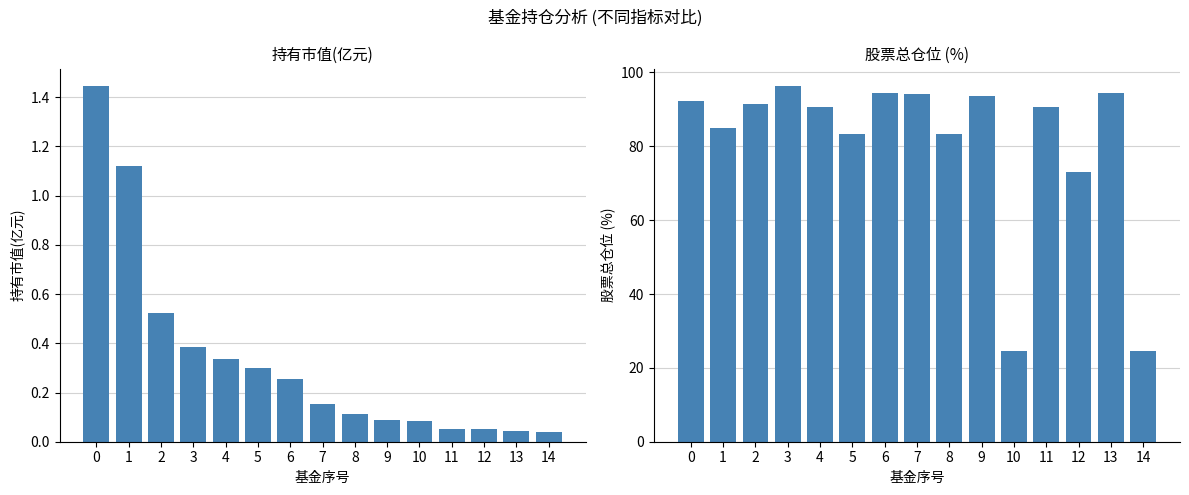

What is the value of the 股票总仓位 bar at the 1st from the left?

92.3